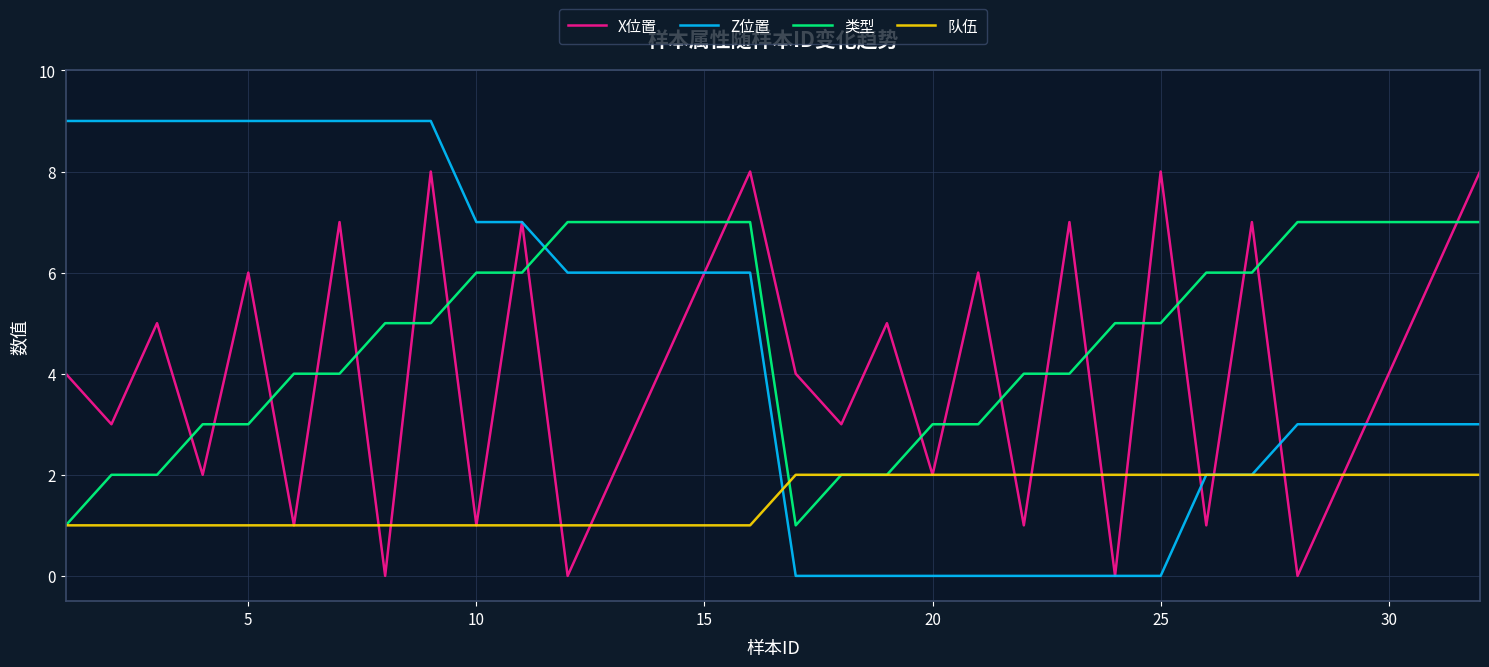

Reading left to right, extract all data points from this chart.

X位置: 4	3	5	2	6	1	7	0	8	1	7	0	2	4	6	8	4	3	5	2	6	1	7	0	8	1	7	0	2	4	6	8
Z位置: 9	9	9	9	9	9	9	9	9	7	7	6	6	6	6	6	0	0	0	0	0	0	0	0	0	2	2	3	3	3	3	3
类型: 1	2	2	3	3	4	4	5	5	6	6	7	7	7	7	7	1	2	2	3	3	4	4	5	5	6	6	7	7	7	7	7
队伍: 1	1	1	1	1	1	1	1	1	1	1	1	1	1	1	1	2	2	2	2	2	2	2	2	2	2	2	2	2	2	2	2